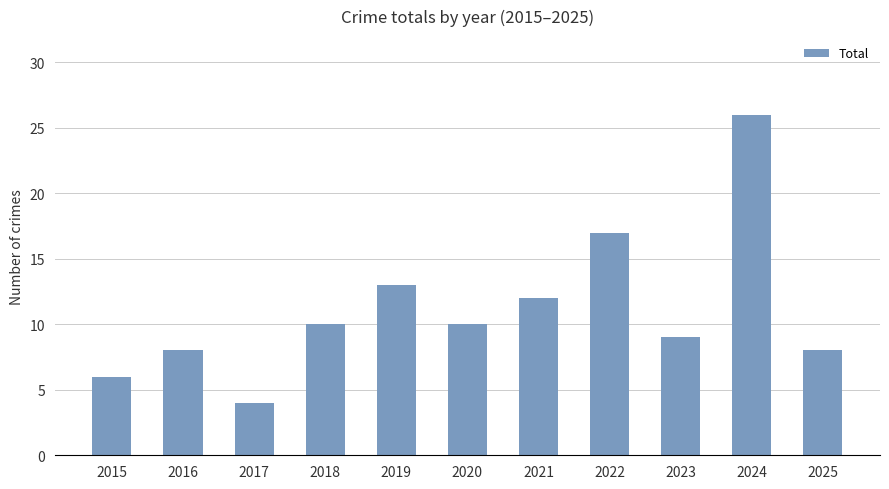

What is the sum of the values at 2017 and 2016?

12